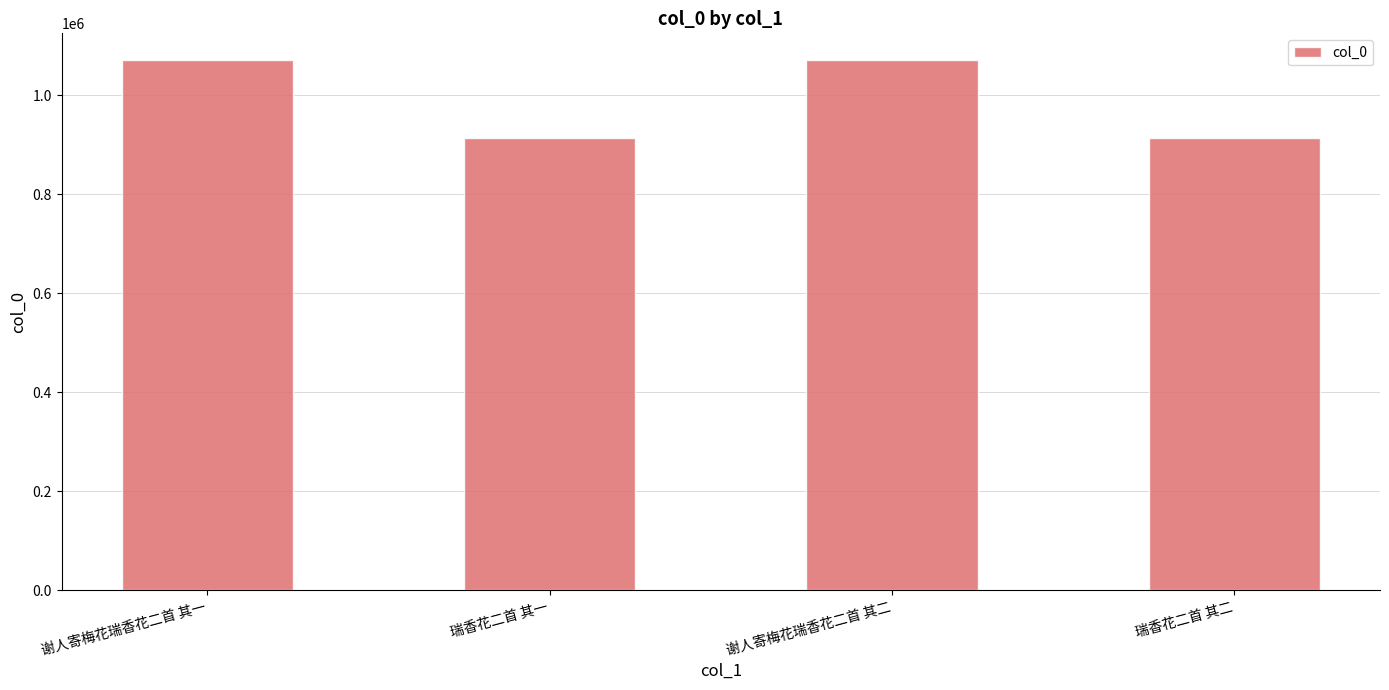

How many bars are there in total?

4